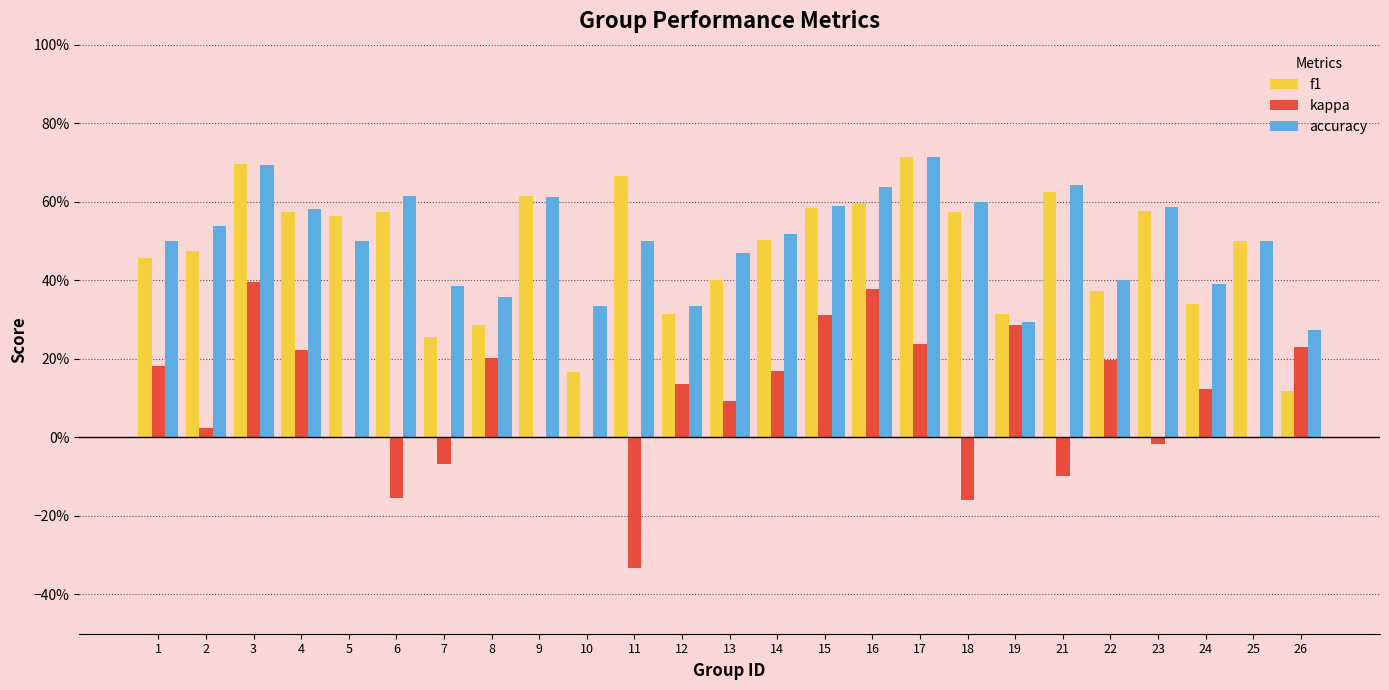

At how many categories does at least one series exceed 0?

25